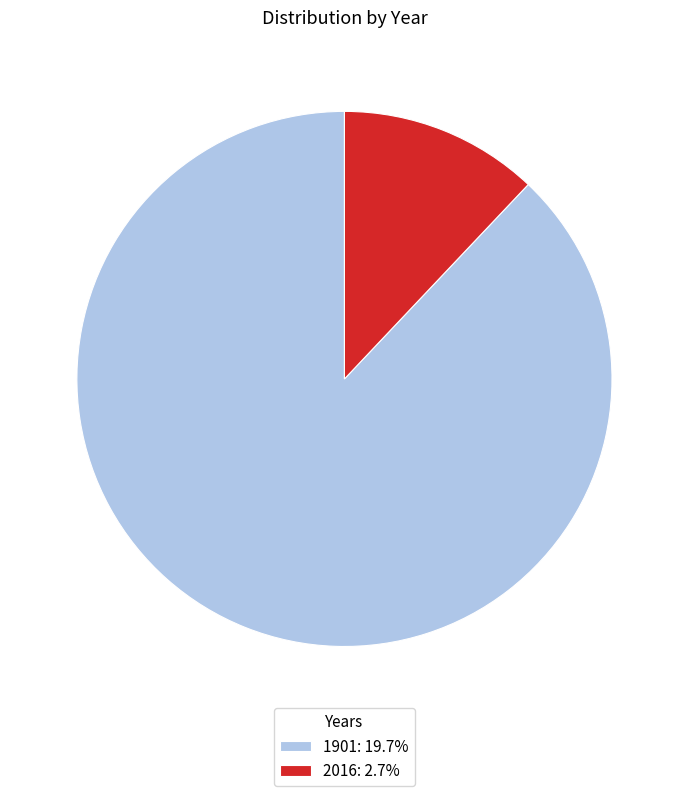

Rank the categories by value from lowest to highest.

2016, 1901